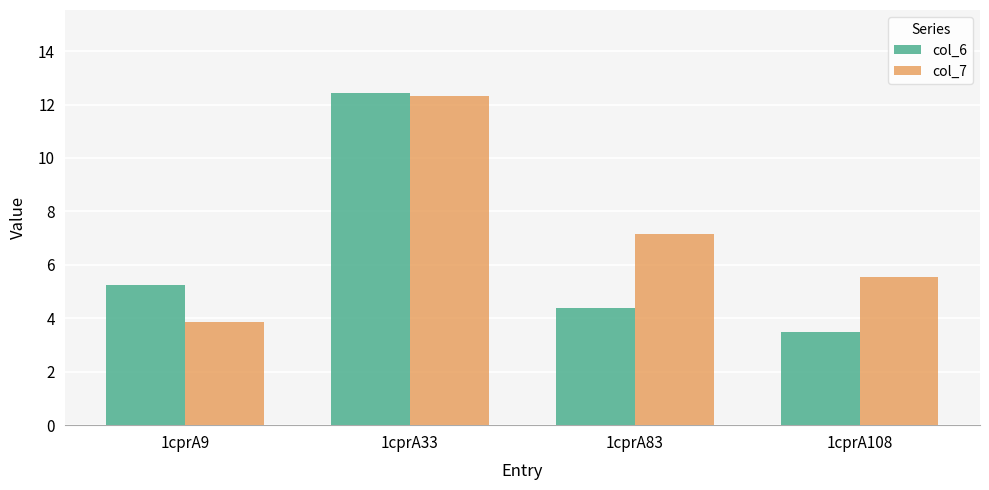

The value of col_6 at 1cprA108 is 3.5. True or false?

True